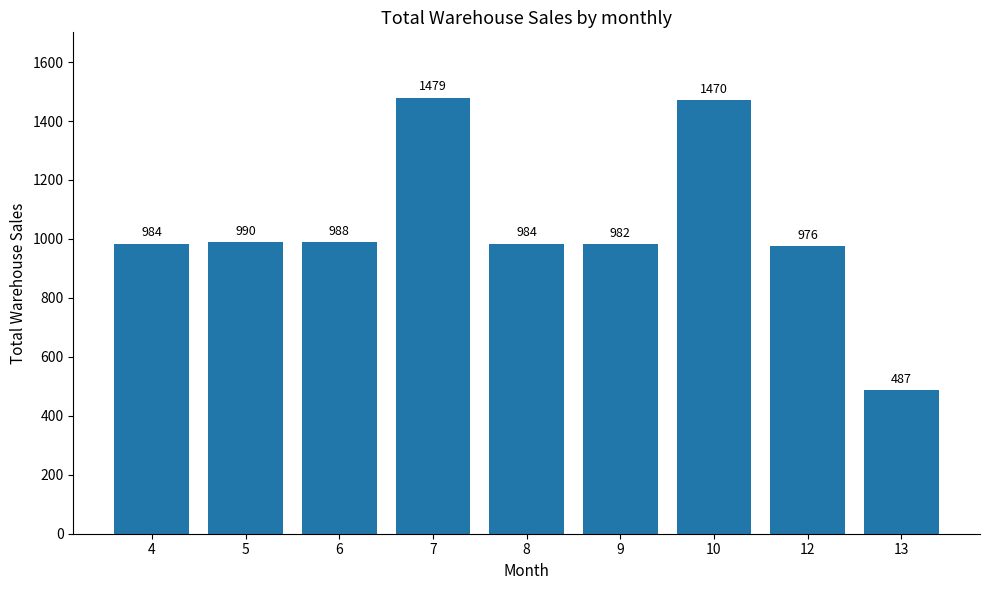

What is the average value?

1038